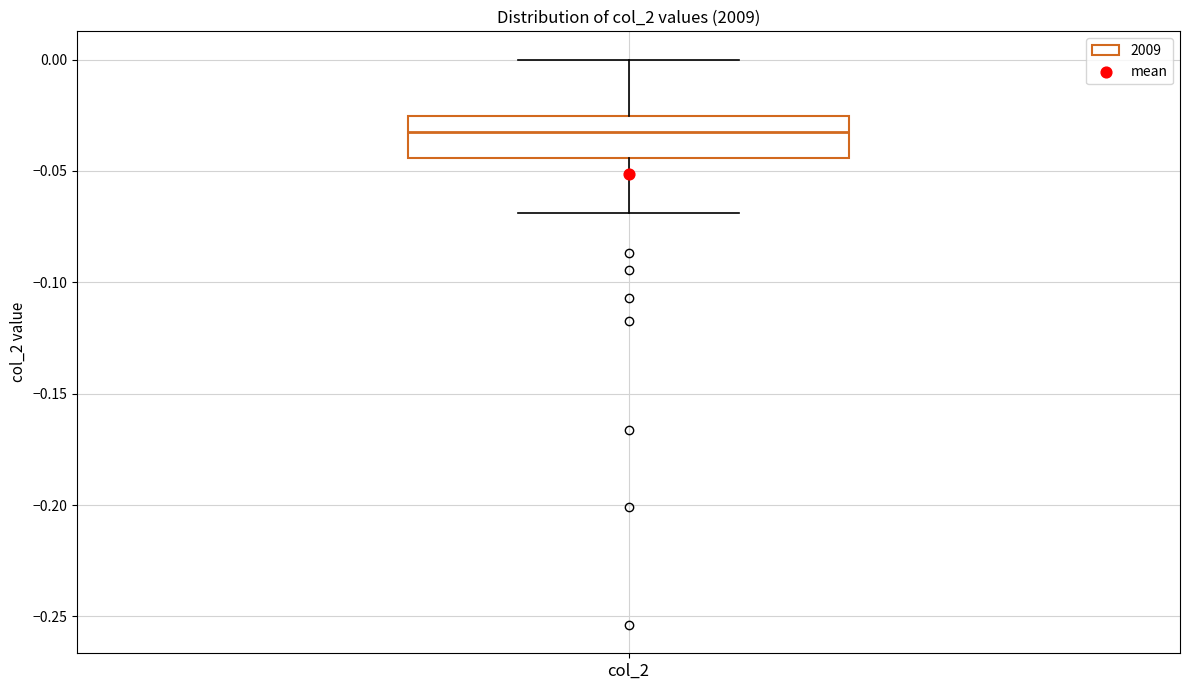

Transcribe this box plot: give where the median line is, the range the box spans, and where the two whiskers end, as read against the y-axis. The values are not printed on the chart, so give them approximately, as read against the axis.

median -0.030, box -0.045 to -0.025, whiskers -0.070 to 0.000